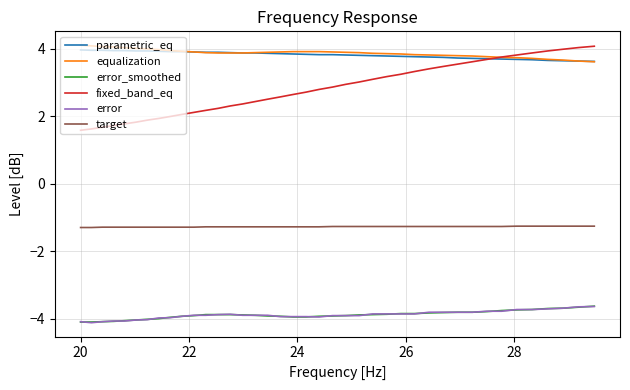

What is the maximum value for parametric_eq?

4.0